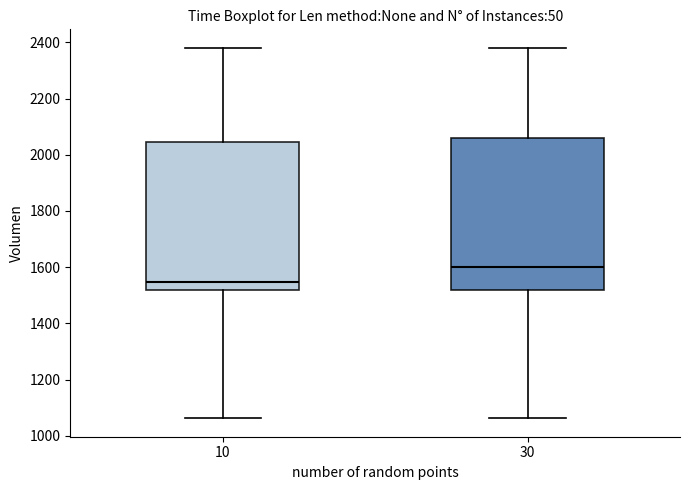

Where does the upper whisker of the box at x = 10 end on the y-axis? The values are not printed on the chart, so give them approximately, as read against the axis.

2380